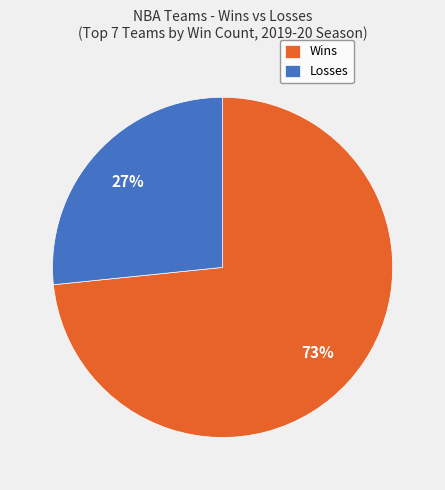

To the nearest percent, what percentage of the pie is Losses?

27%